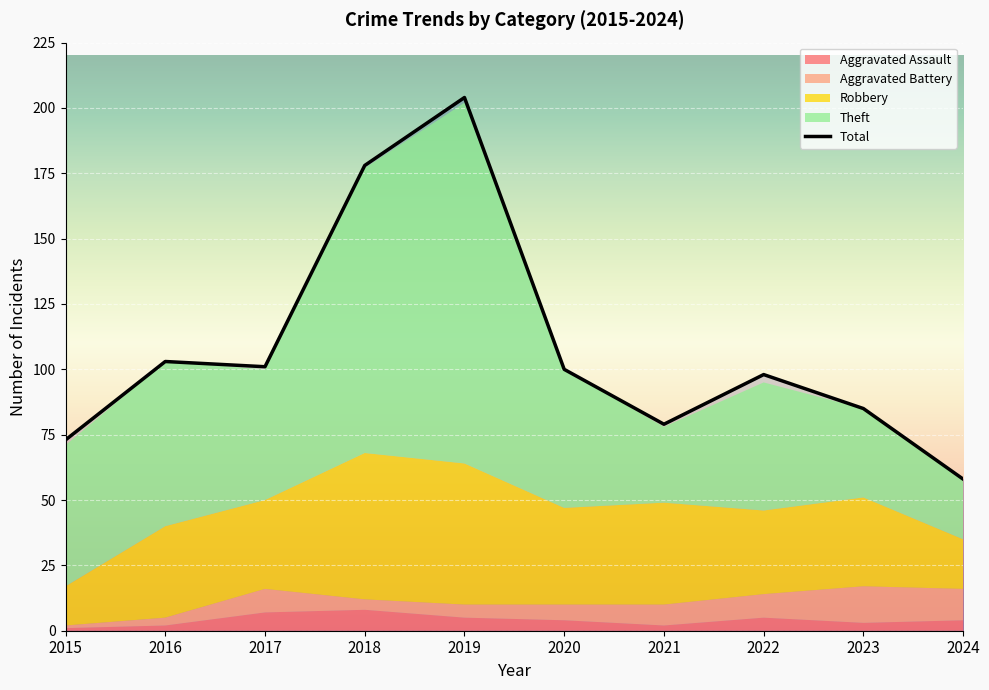

Rank the series by their maximum value, from lowest to highest.

Aggravated Assault, Aggravated Battery, Robbery, Theft, Total